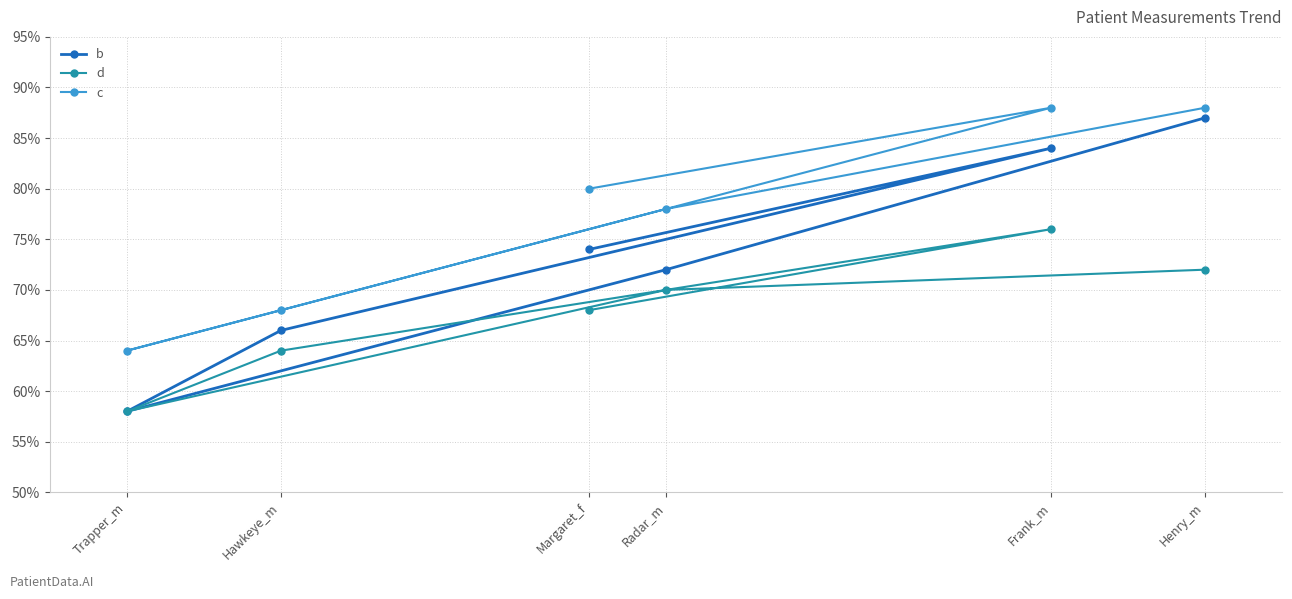

The value of b at Margaret_f is 74. True or false?

True